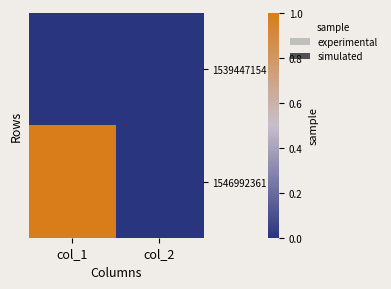

Which has a higher value, col_2 or col_1?

col_2